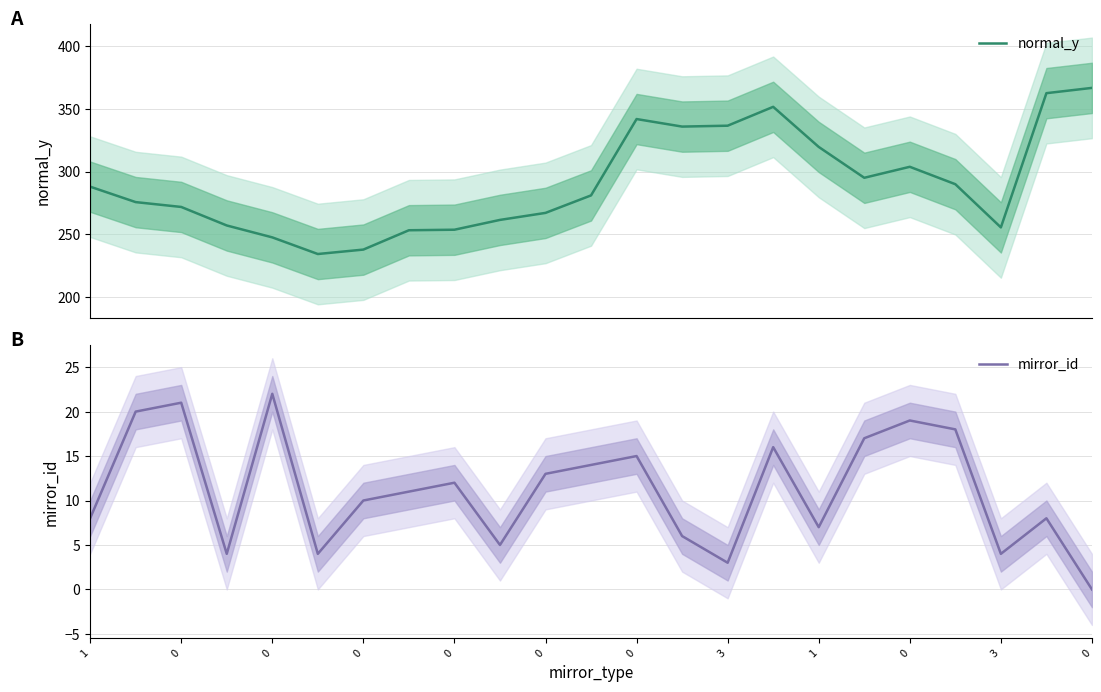

What is the lowest value of the normal_y series?

234.4